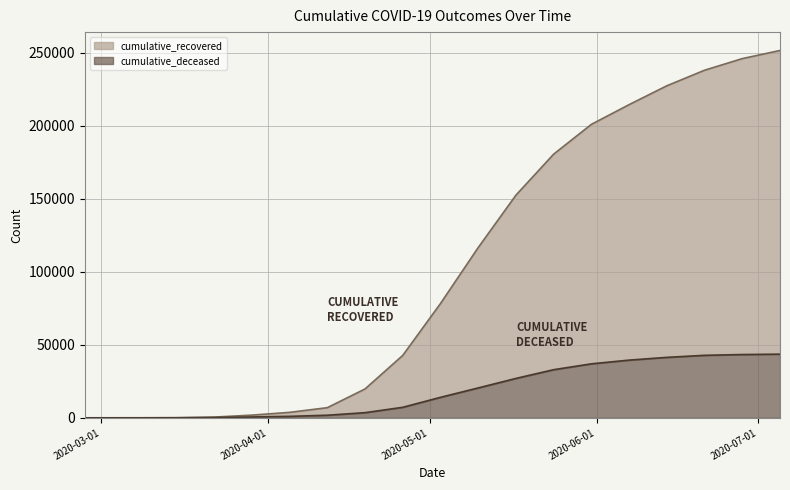

True or false: cumulative_recovered and cumulative_deceased cross at least once.

False